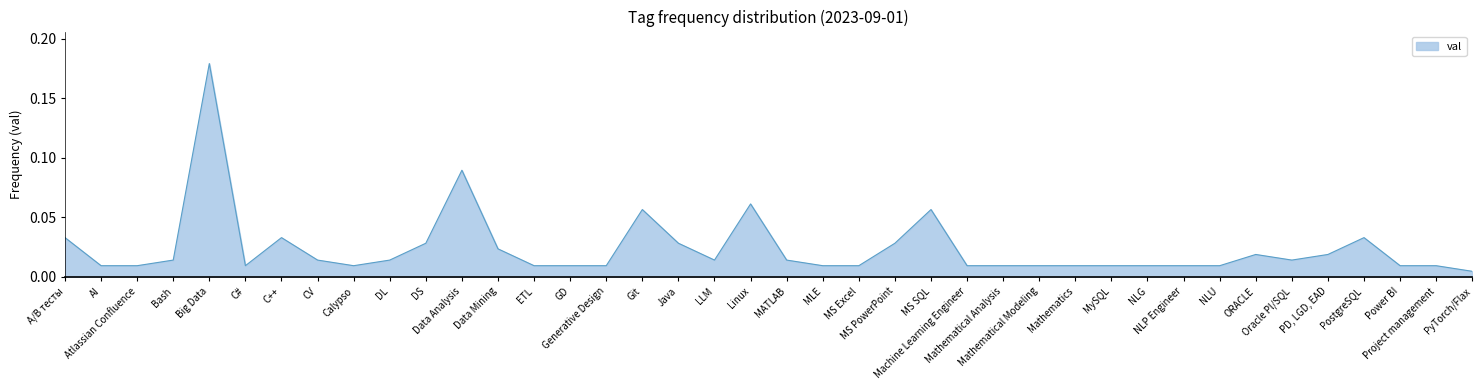

True or false: the data shows 0.0 at Generative Design.

False